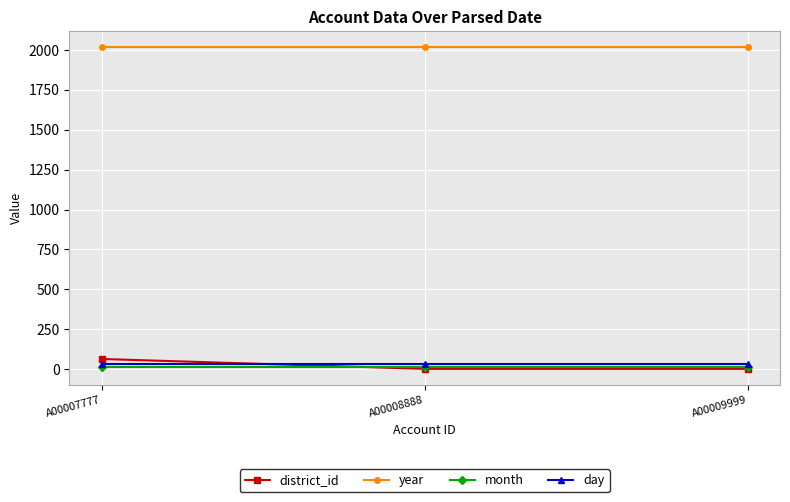

The year series shows 2715 at A00009999. True or false?

False